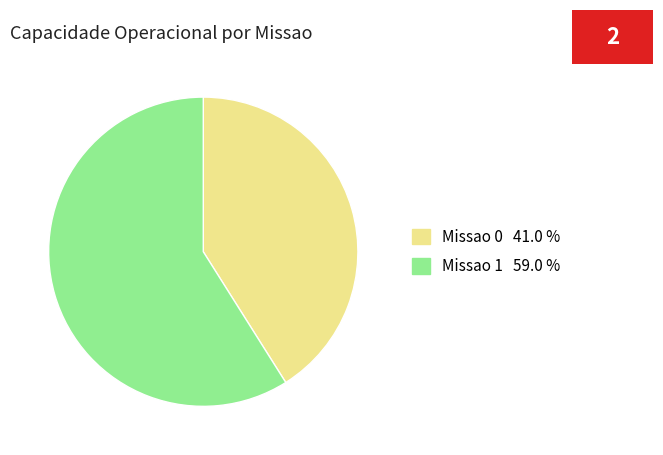

Is there a majority slice in this chart?

Yes